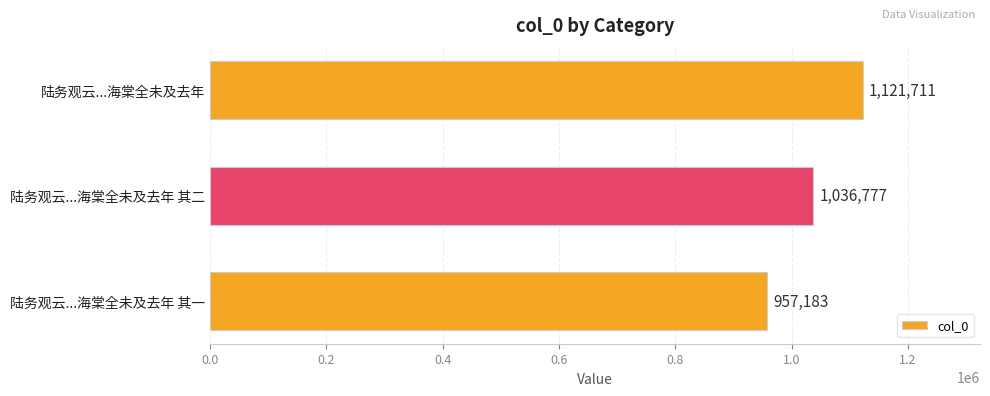

List the labels in order of value, smallest first.

陆务观云...海棠全未及去年 其一, 陆务观云...海棠全未及去年 其二, 陆务观云...海棠全未及去年